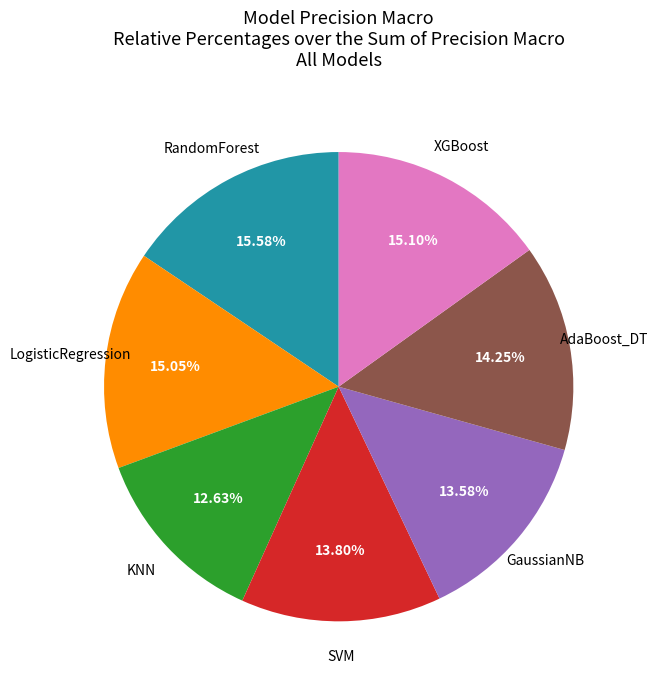

Is there any slice that represents more than half of the pie?

No